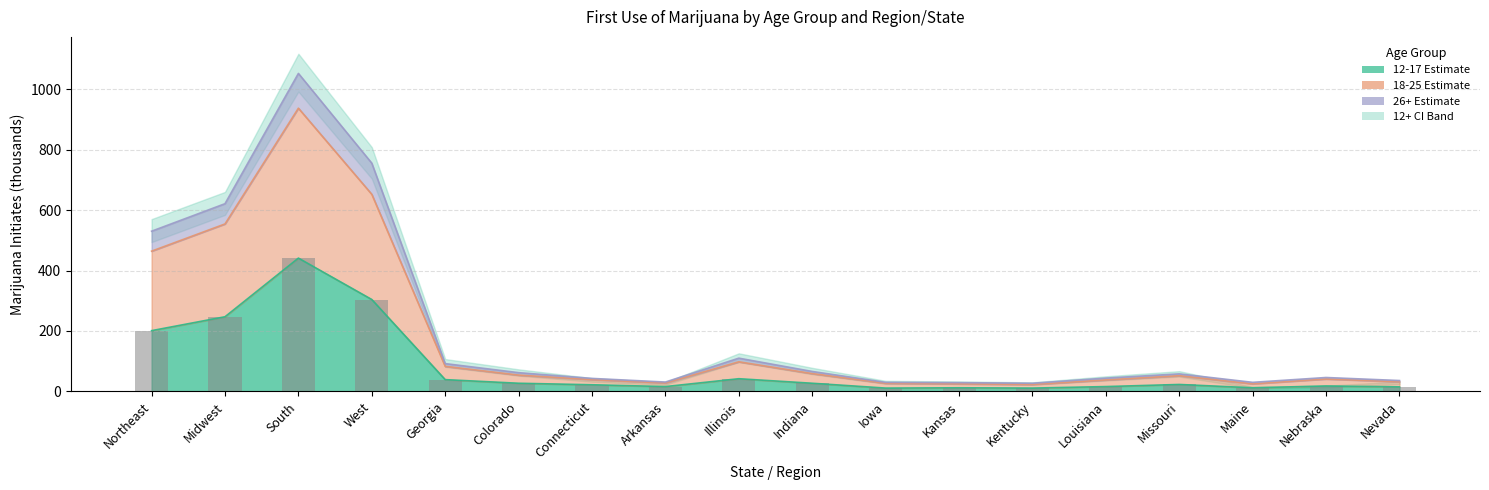

True or false: the data shows 28 at Nebraska.

False